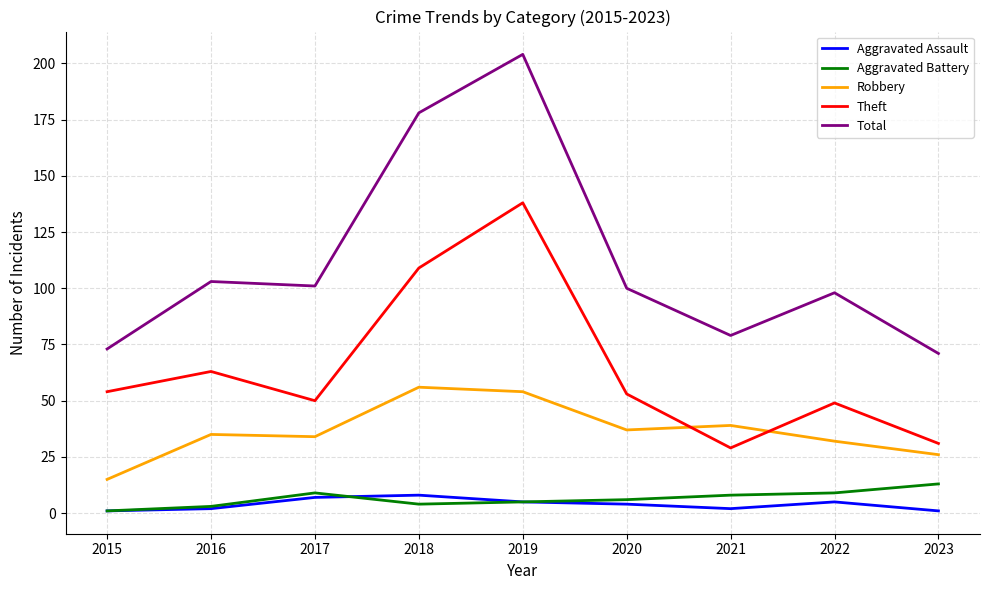

Is this an area chart (filled region under the line)?

No